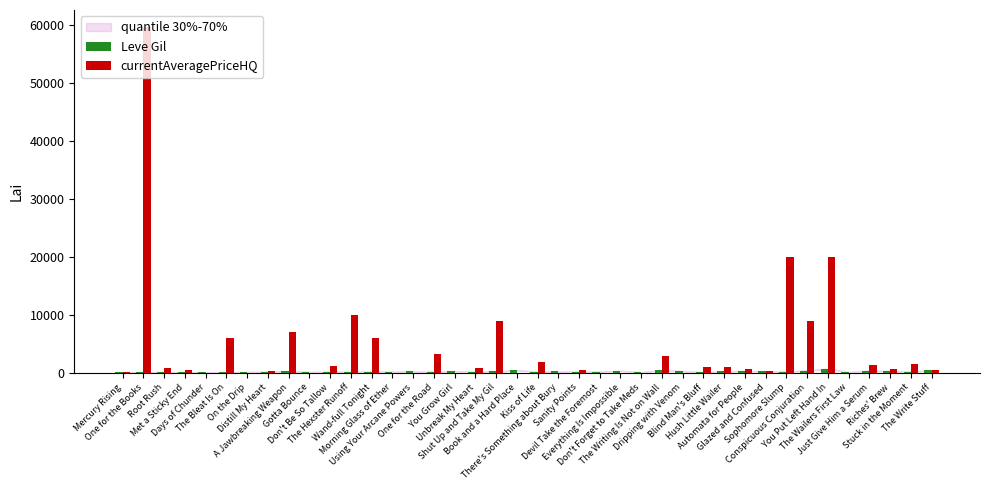

Count the number of categories in the chart.

40